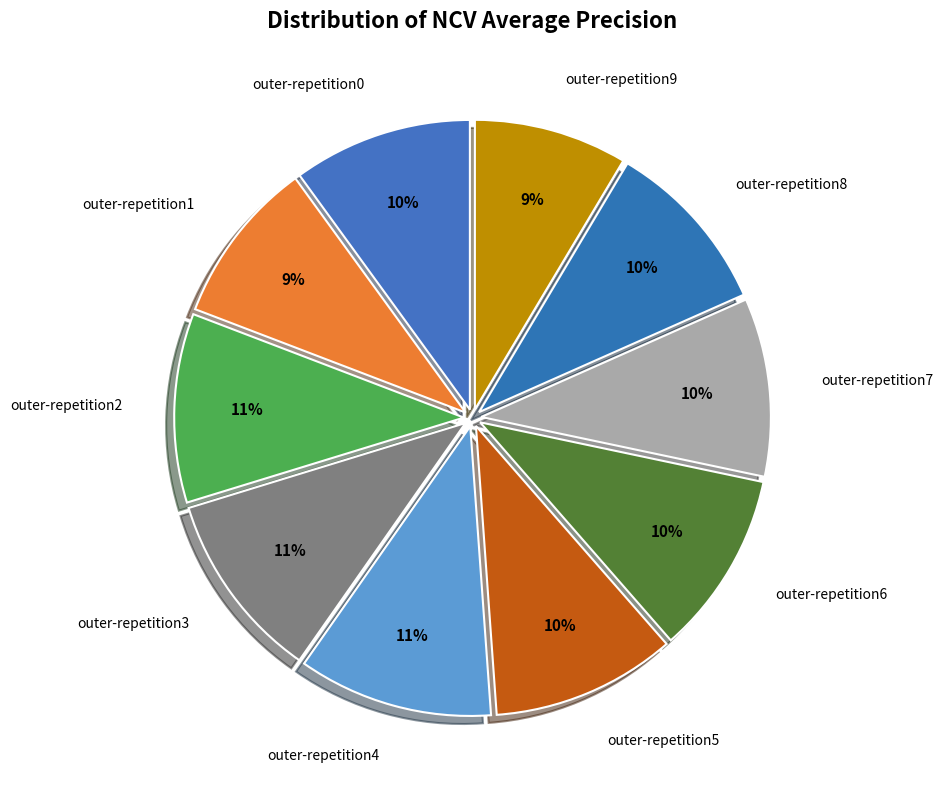

Is it true that outer-repetition2 is 11% of the pie?

True